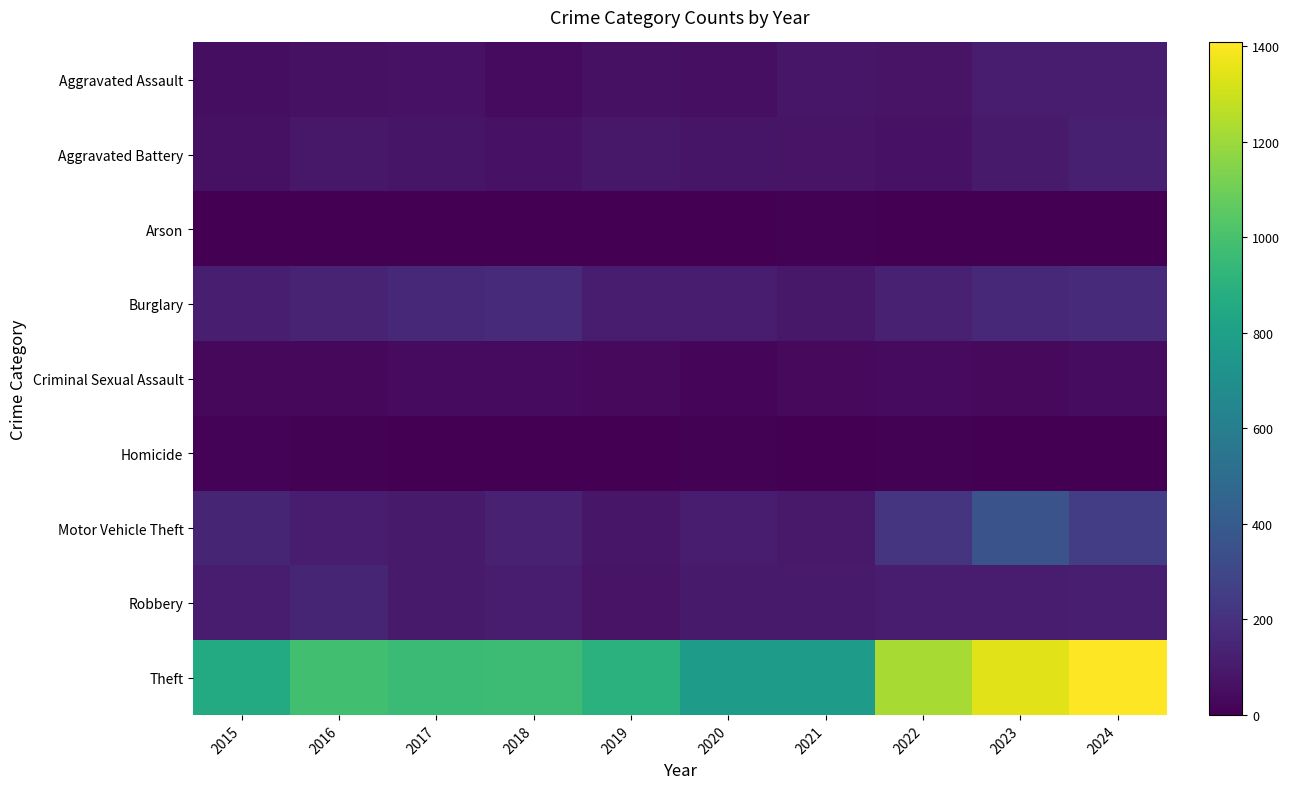

What is the total value across all series at 2020?

1266